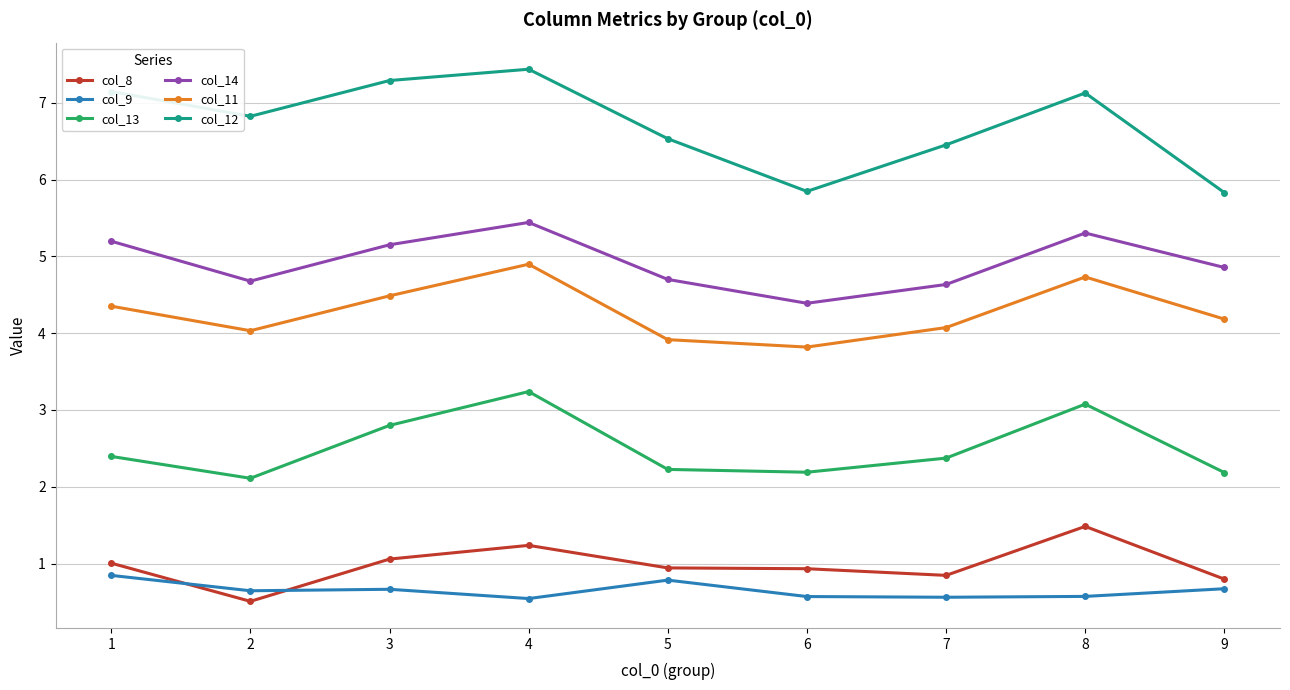

Is it true that col_13 equals 2.8 at 3?

True